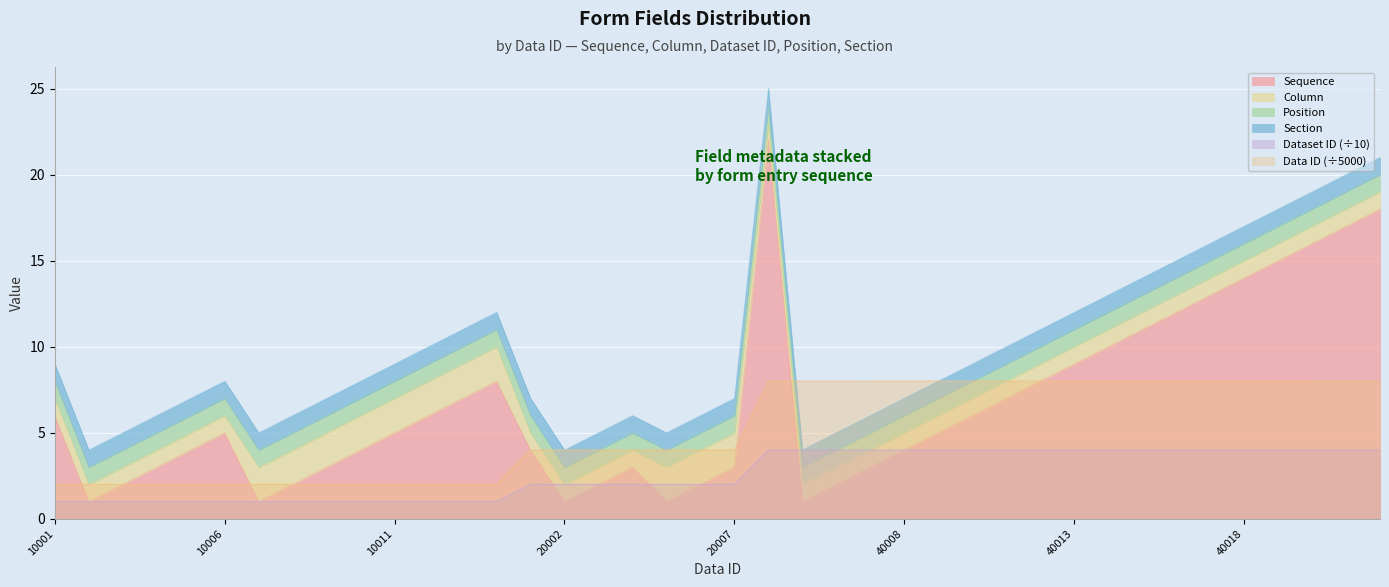

What is the maximum value for Data ID (÷5000)?

8.0